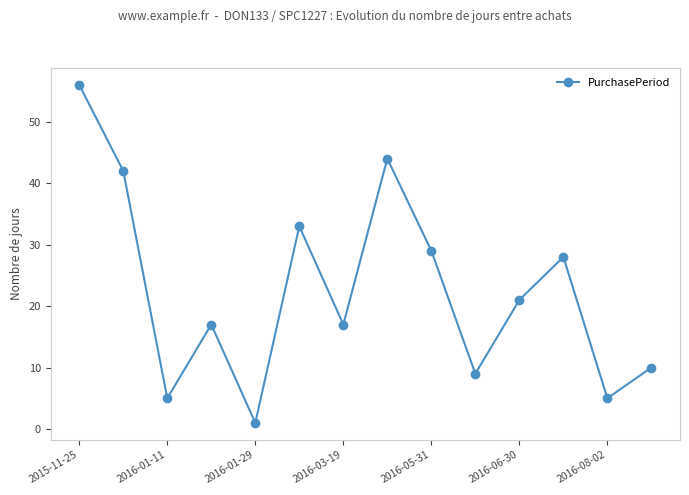

What is the maximum value shown in the chart?

56